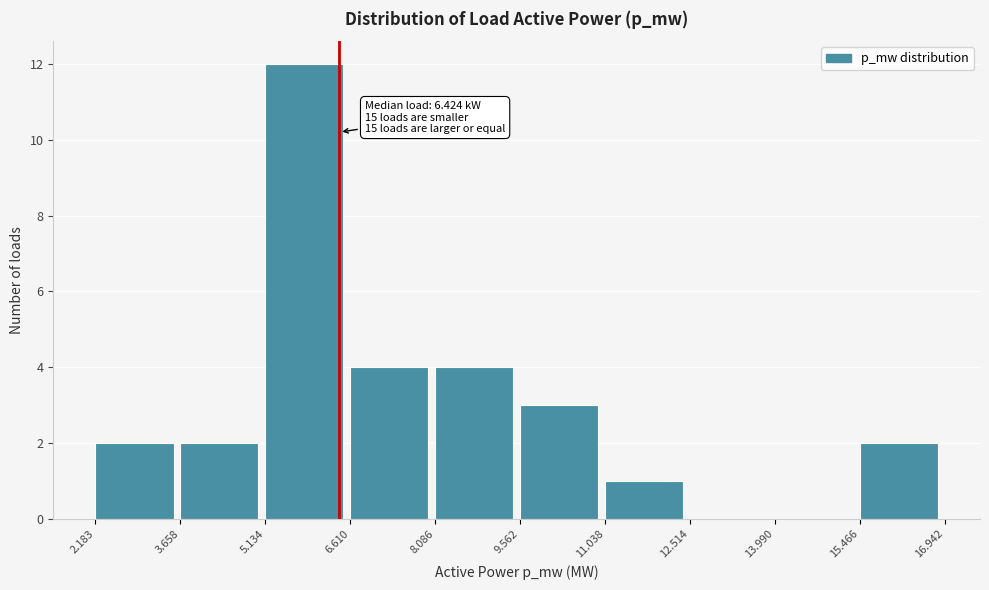

Over which range of the x-axis is the bar tallest?

5.134 to 6.610